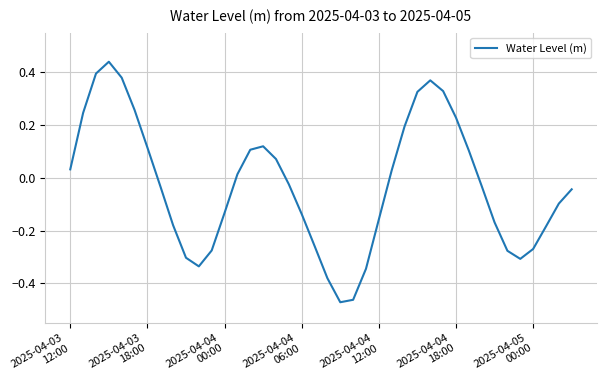

How many lines are shown in the chart?

1